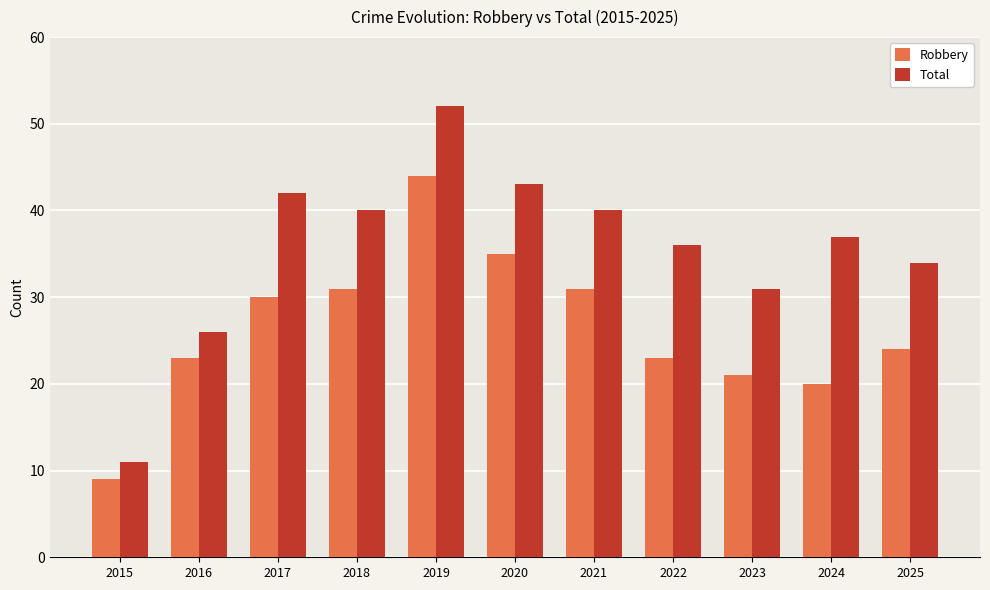

What is the sum of the Robbery values at 2020 and 2016?

58